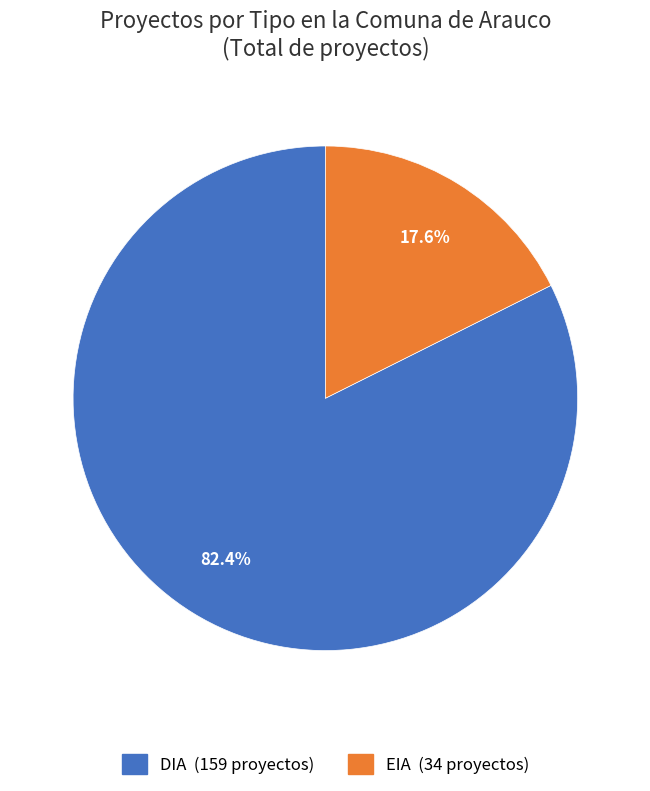

Is it true that EIA is 18% of the pie?

True